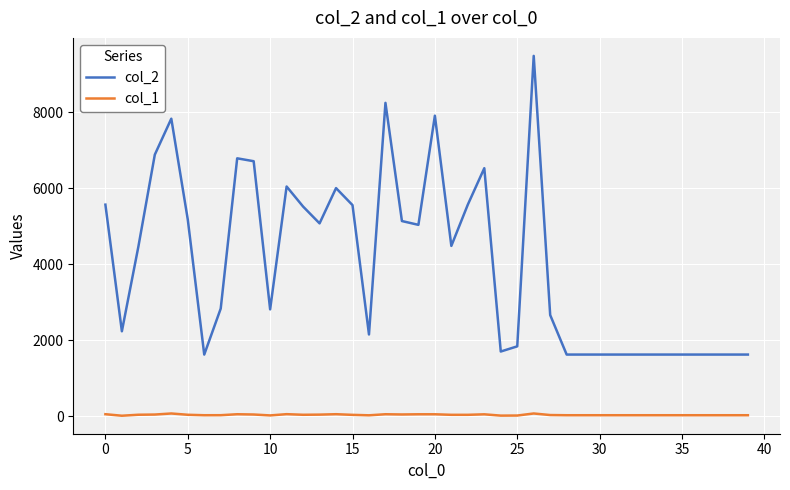

Which series has the largest range (max minus min)?

col_2